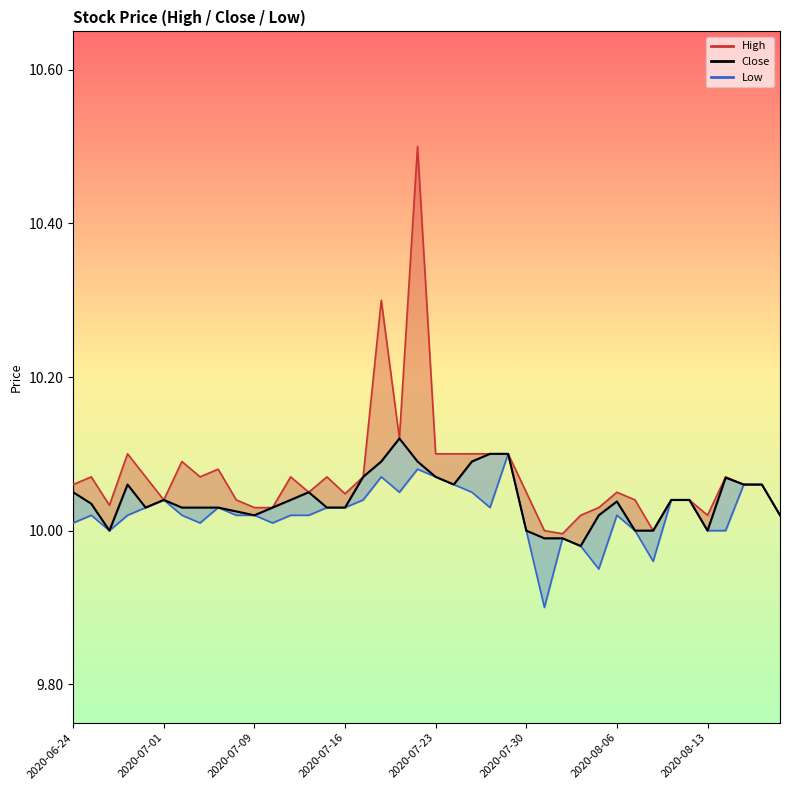

The value at 26 is 6.5. True or false?

False